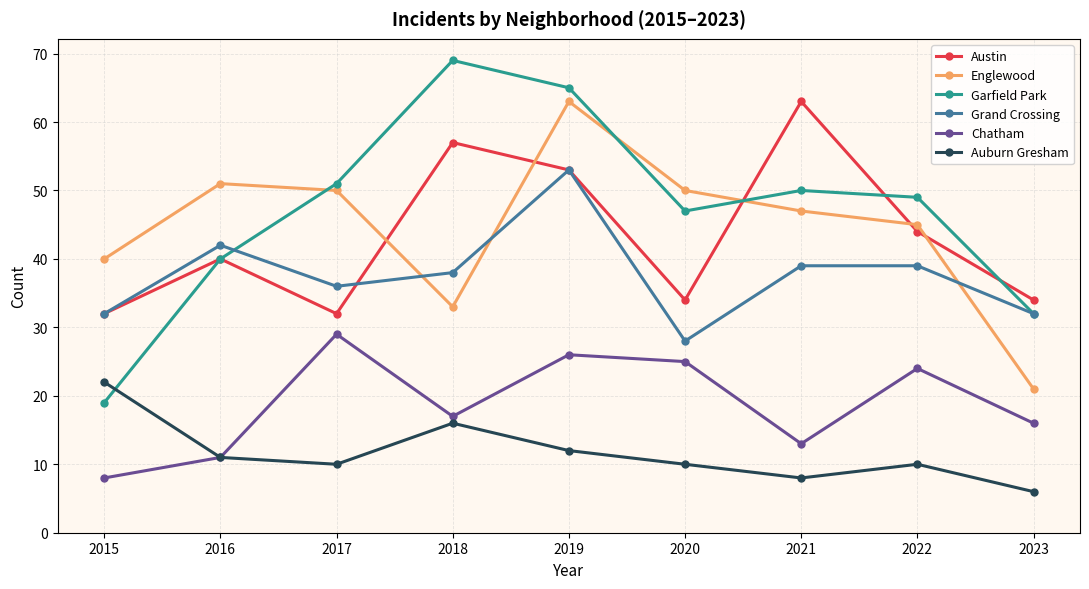

What is the approximate value of Chatham at 2022, to the nearest 5?

25